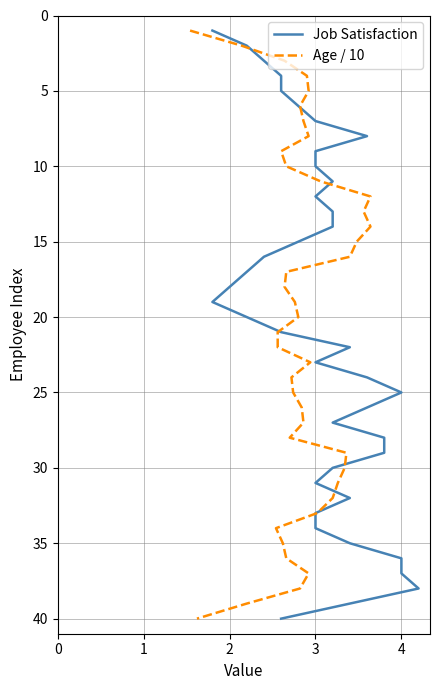

True or false: Age / 10 has a value of 9 at 5.

False